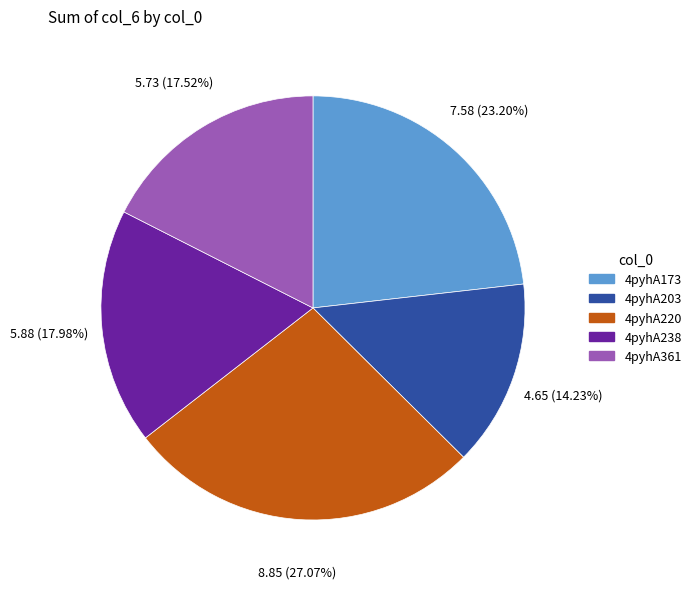

Is there any slice that represents more than half of the pie?

No